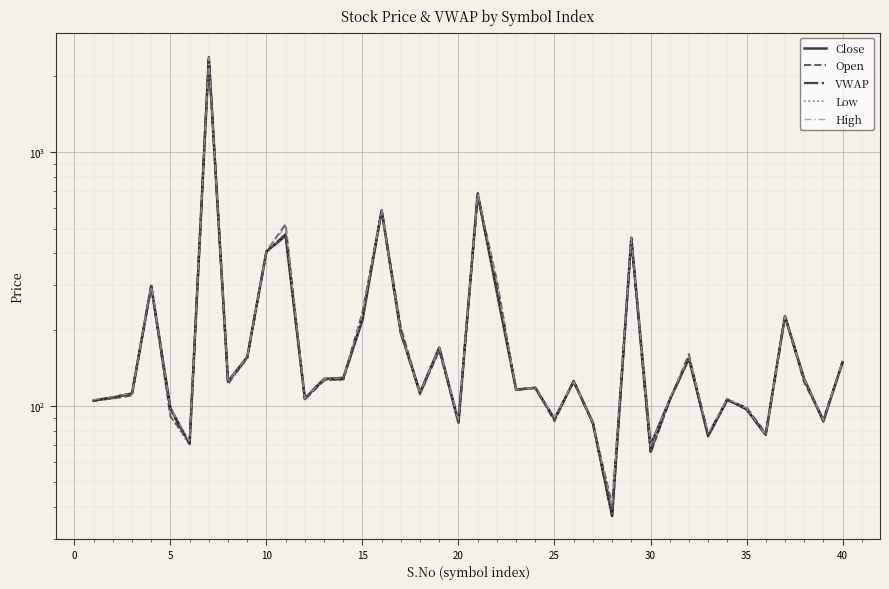

What is the sum of all Open values?

9430.0